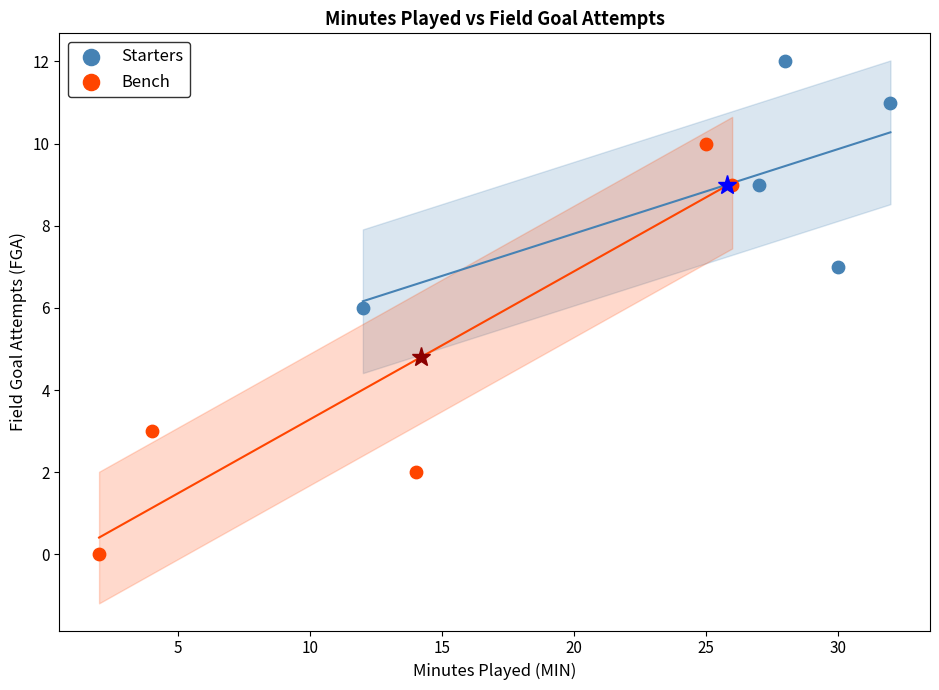

Which series reaches the maximum Y coordinate?

Starters